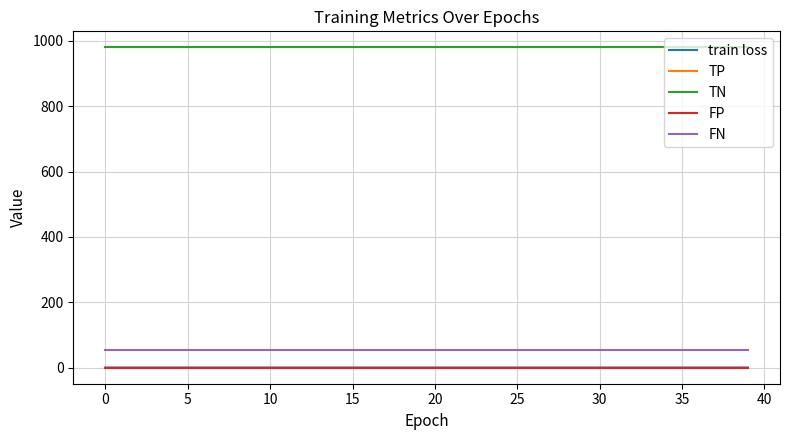

True or false: train loss has more than 0 points higher than both neighbors.

False